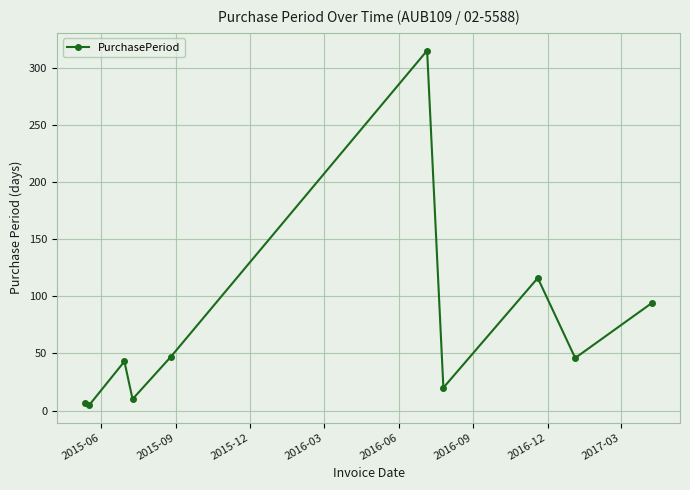

What is the difference between the maximum and minimum values?

310